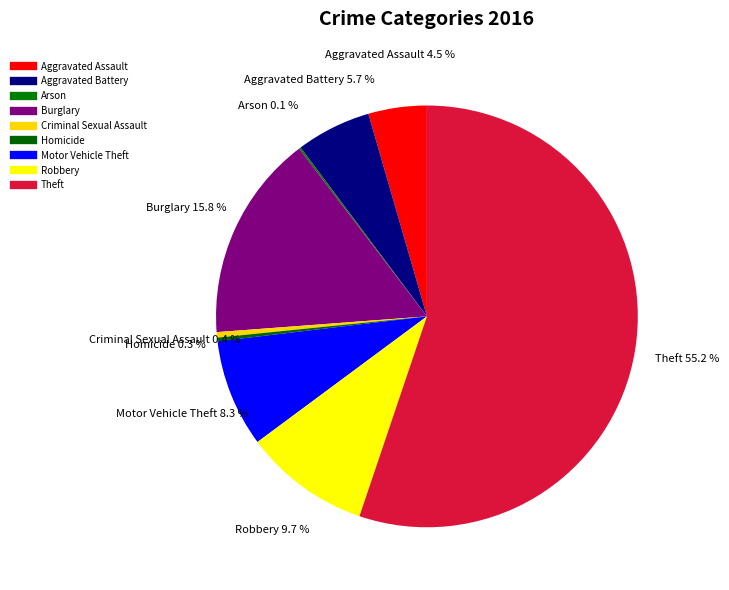

To the nearest percent, what is the difference between the Theft and Criminal Sexual Assault slice percentages?

55%